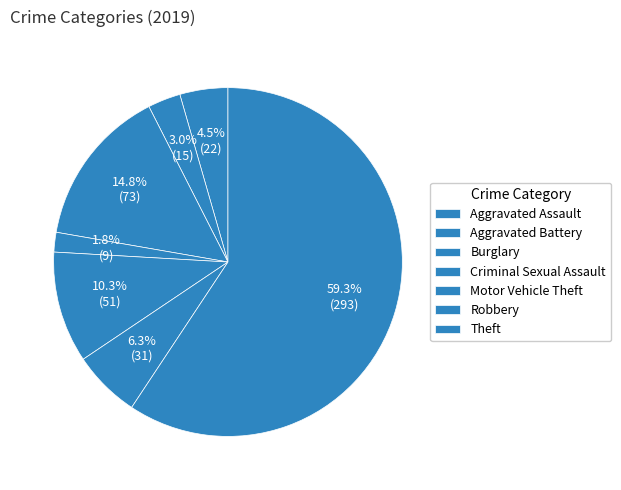

Between Burglary and Theft, which is larger?

Theft